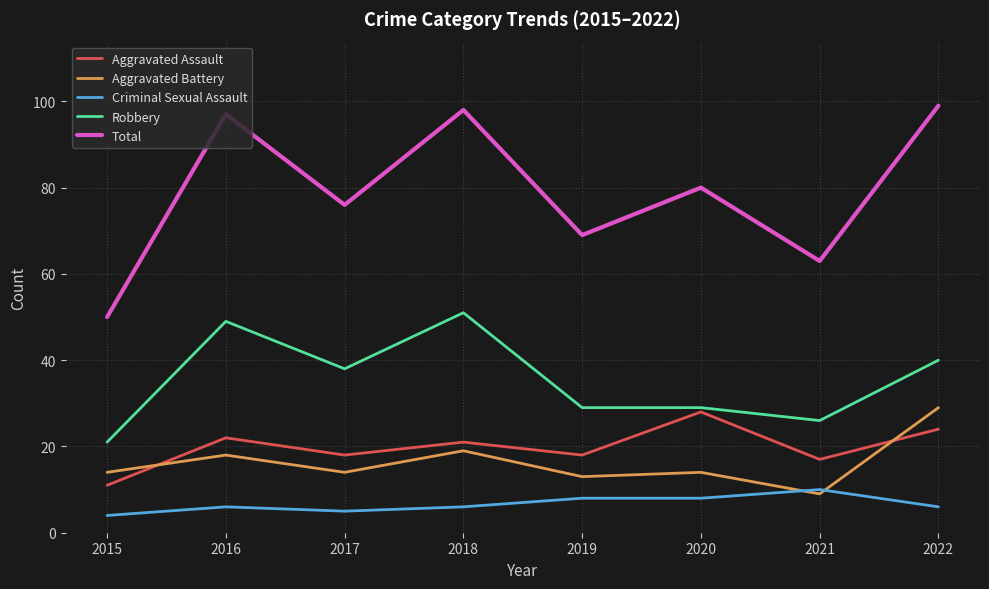

Which series has the largest total across all categories?

Total